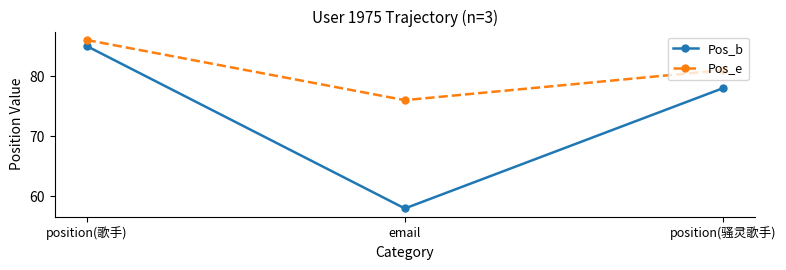

True or false: Pos_e has a value of 121 at position(骚灵歌手).

False